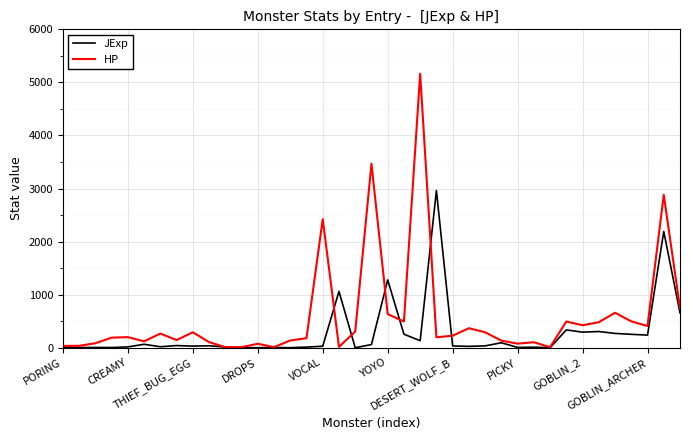

Which series has the largest range (max minus min)?

HP